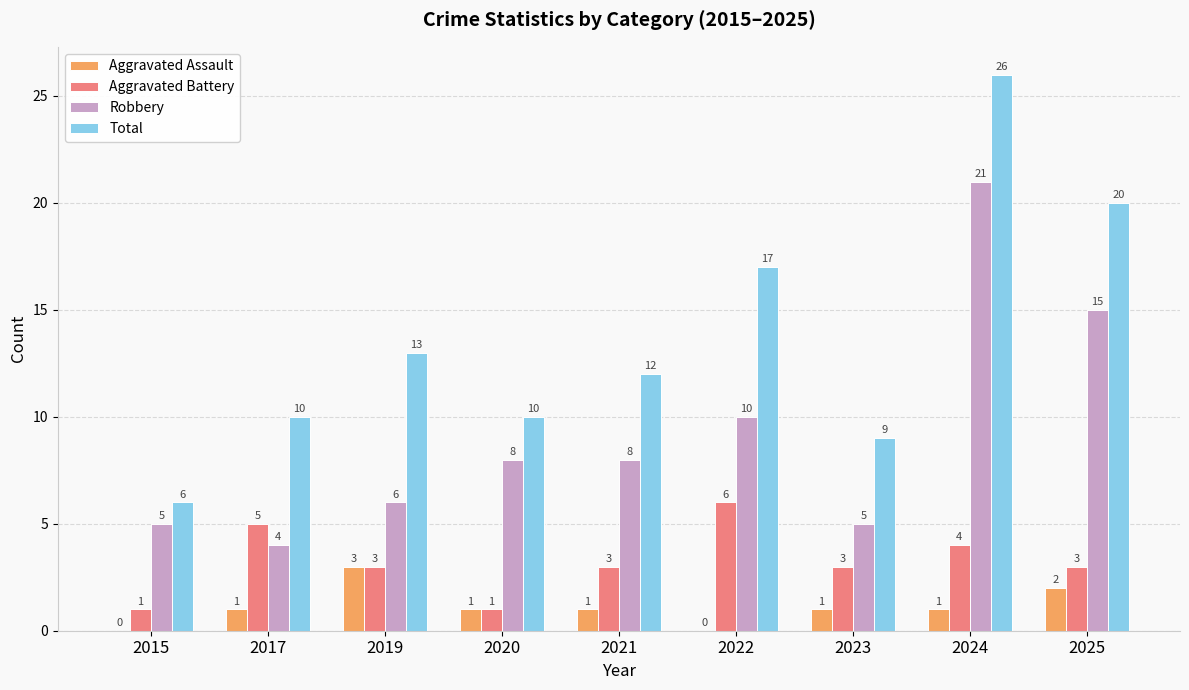

What is the difference between the Aggravated Assault values at 2019 and 2022?

3